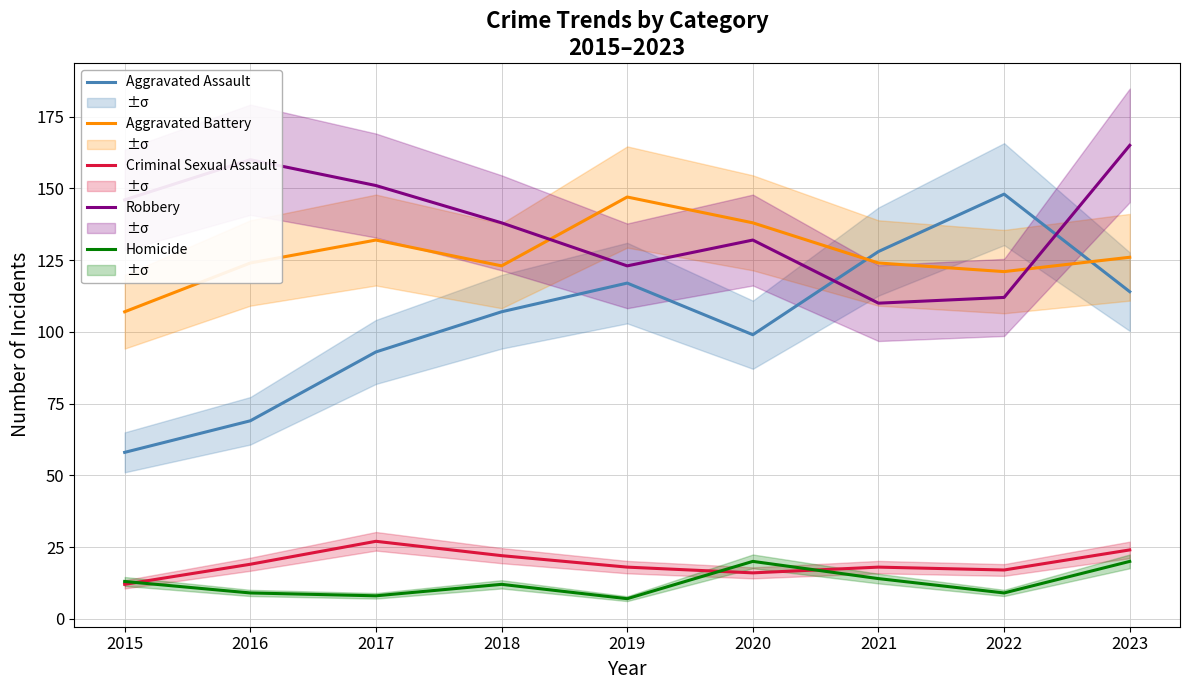

At which category does Robbery reach its first local peak?

2016